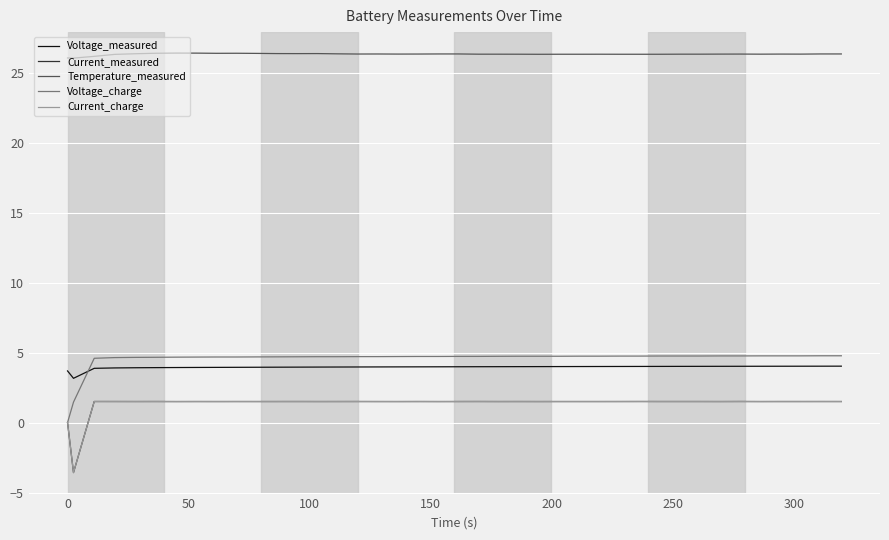

What is the minimum value shown in the chart?

-3.6